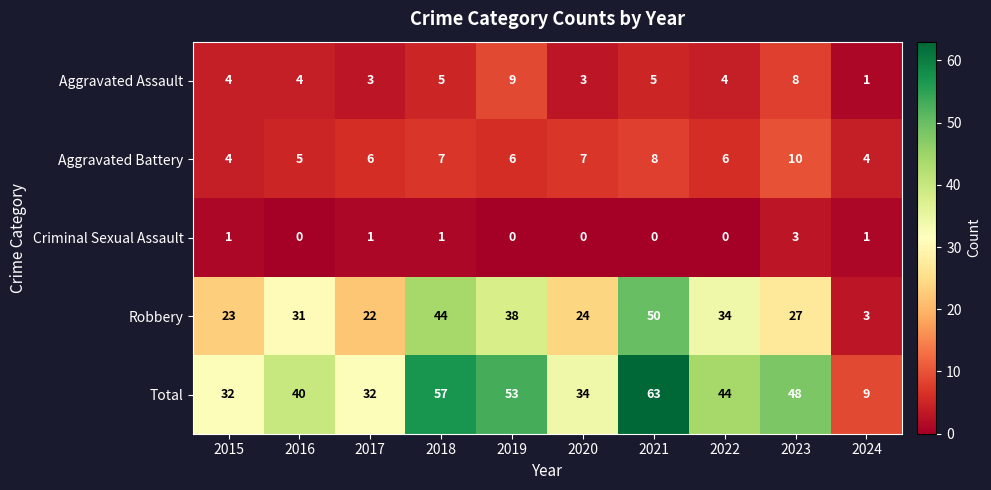

What is the difference between the second highest and minimum values in the Robbery series?

41